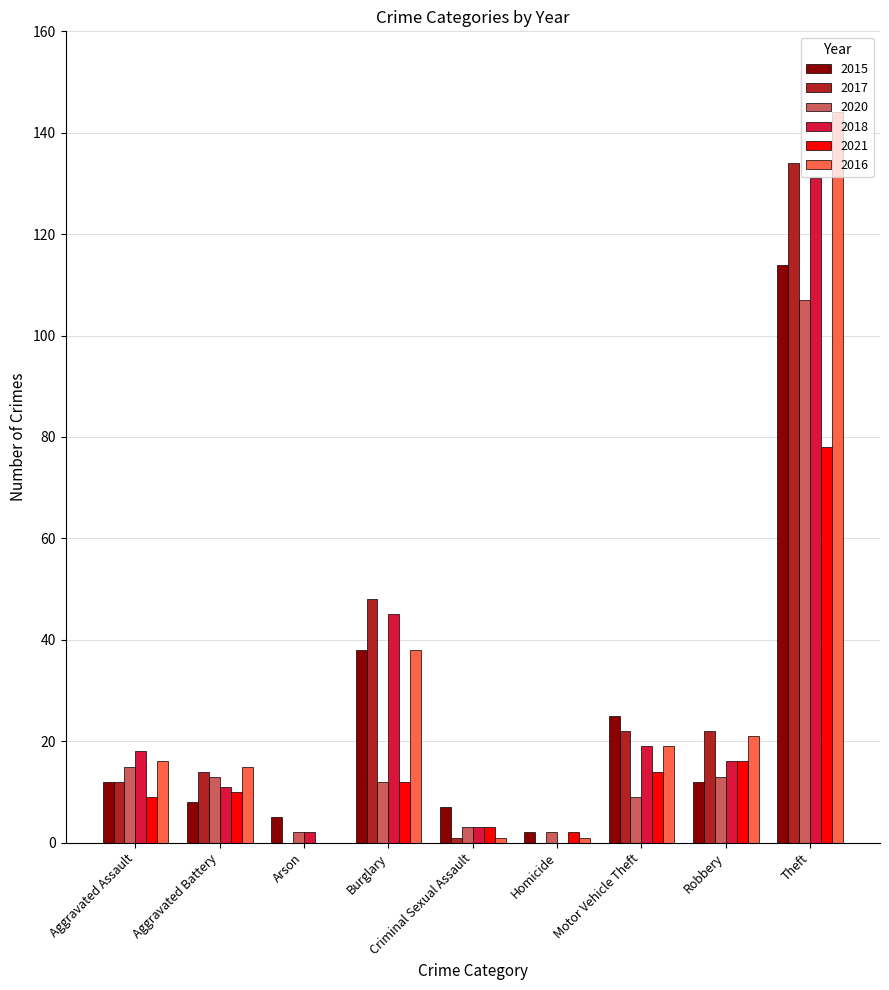

The value of 2020 at Burglary is 20. True or false?

False